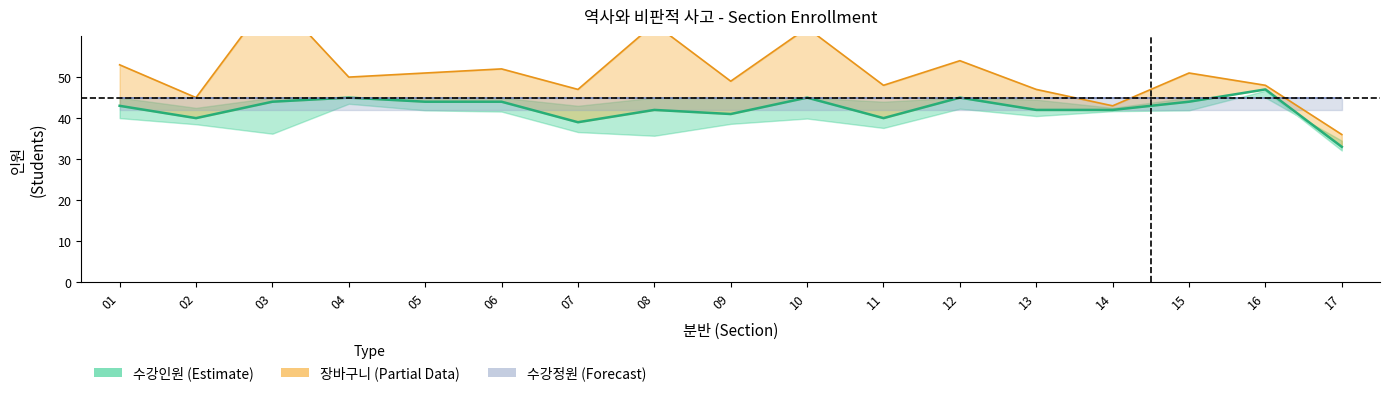

Reading left to right, transcribe all the data shown in this chart.

장바구니: 01=10	02=5	03=26	04=5	05=7	06=8	07=8	08=21	09=8	10=17	11=8	12=9	13=5	14=1	15=7	16=1	17=3
수강인원: 01=43	02=40	03=44	04=45	05=44	06=44	07=39	08=42	09=41	10=45	11=40	12=45	13=42	14=42	15=44	16=47	17=33
수강정원: 01=45	02=45	03=45	04=45	05=45	06=45	07=45	08=45	09=45	10=45	11=45	12=45	13=45	14=45	15=45	16=45	17=45